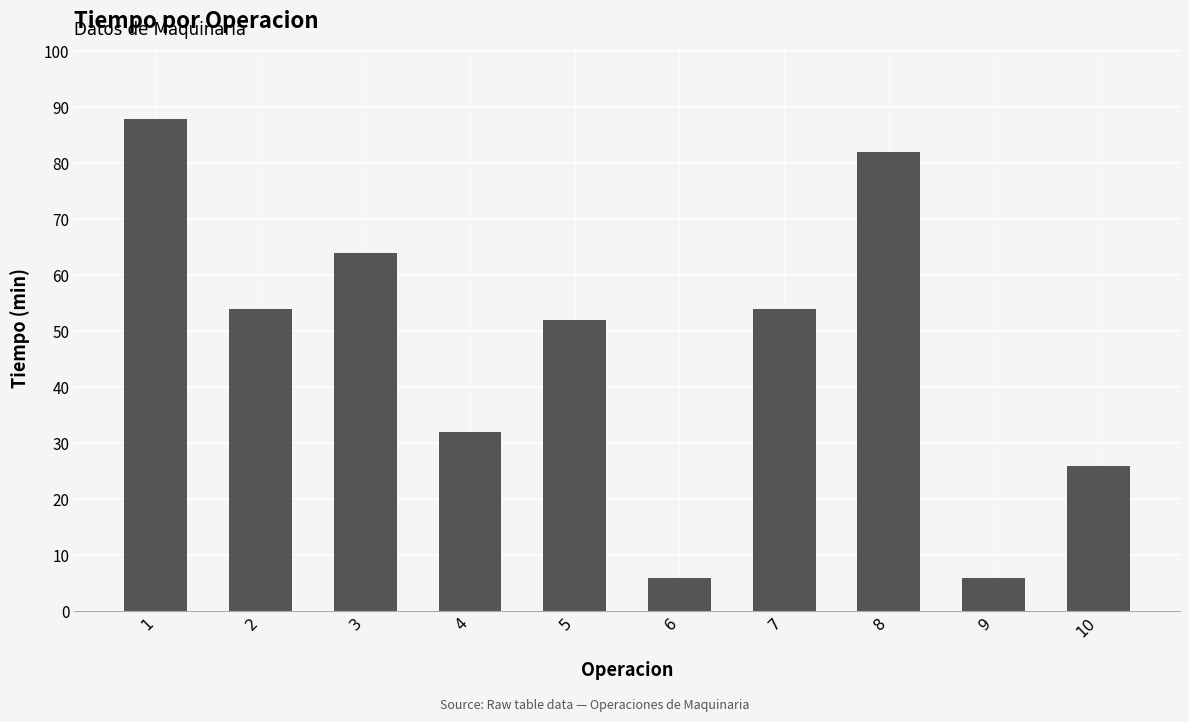

What is the maximum value shown in the chart?

88